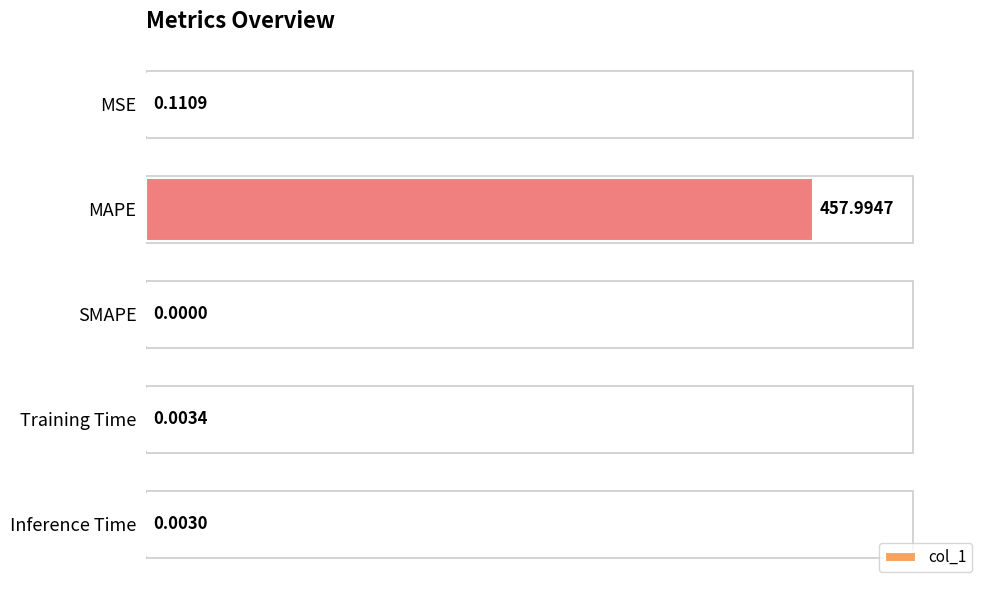

What is the greatest value displayed?

458.0